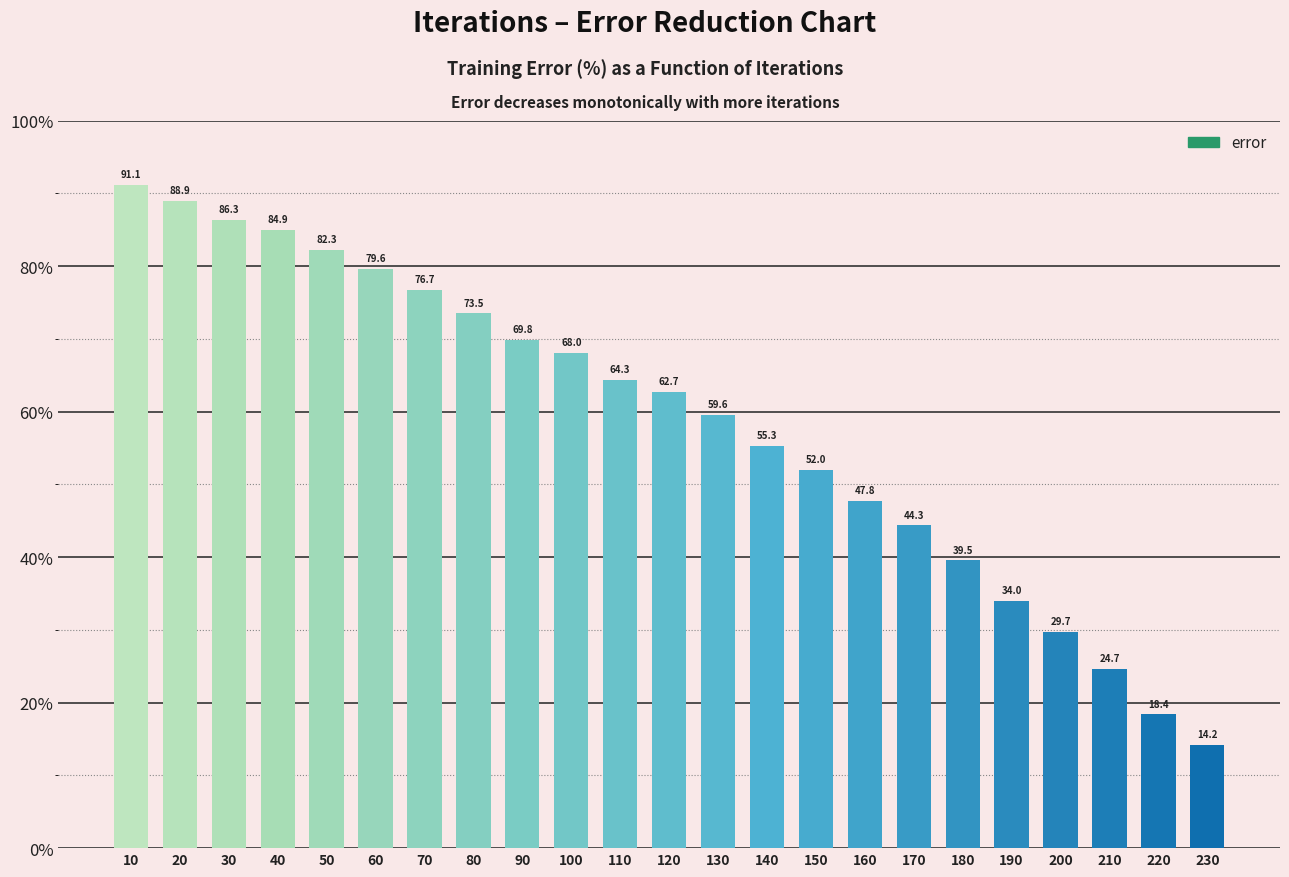

Is it true that the value at 110 is 107.2?

False